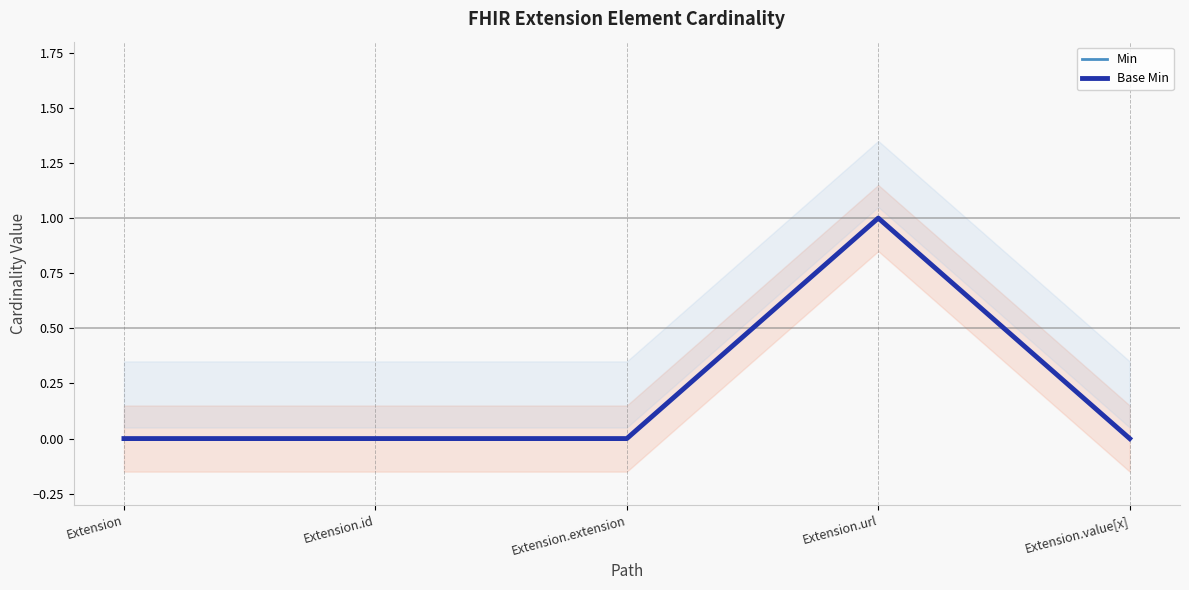

True or false: Base Min has more than 2 interior local peaks.

False